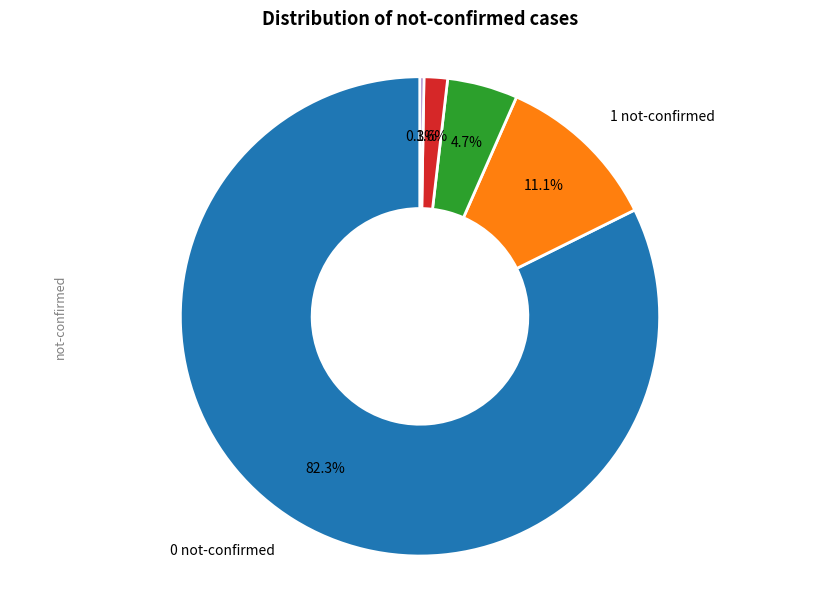

Does any single category account for the majority?

Yes